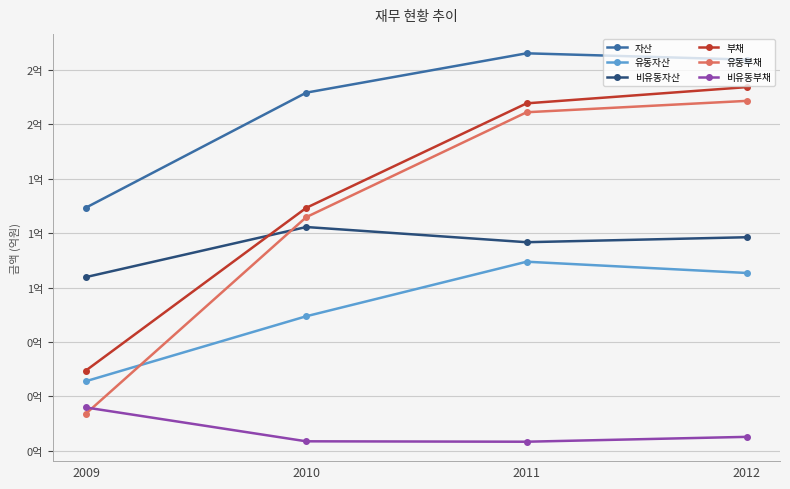

Where is the first local maximum for 비유동자산?

2010